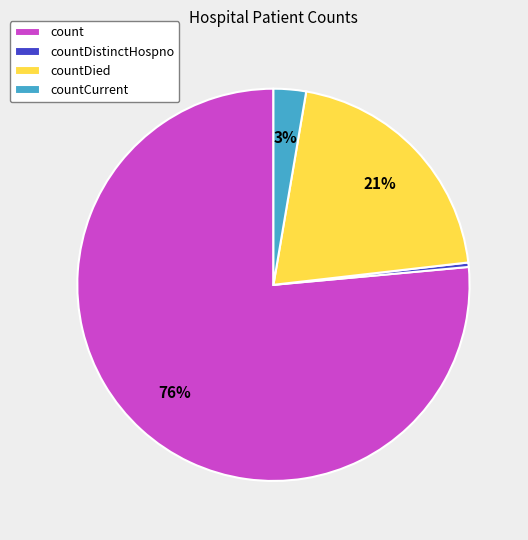

Does count represent more than half of the total?

Yes